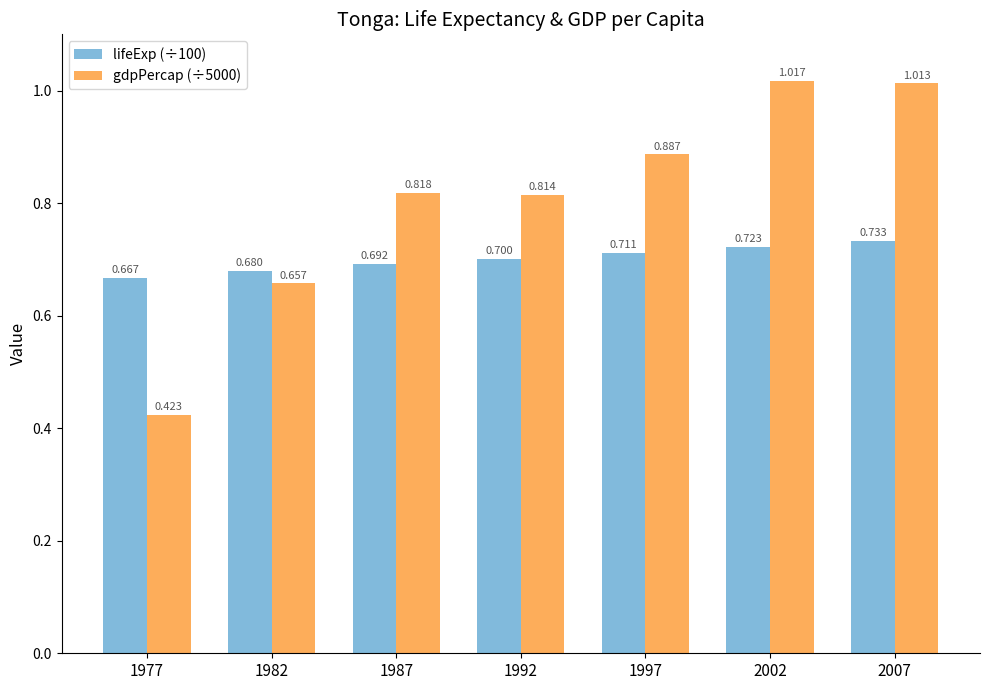

Is the value of lifeExp (÷100) at 2002 greater than the value of gdpPercap (÷5000) at 1992?

No